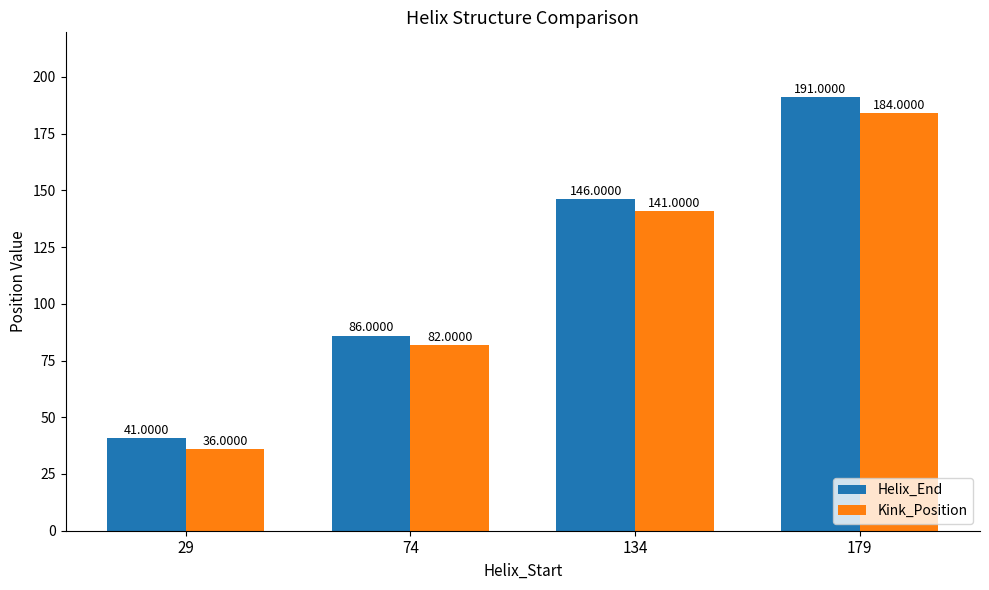

True or false: Helix_End has a value of 191 at 179.

True